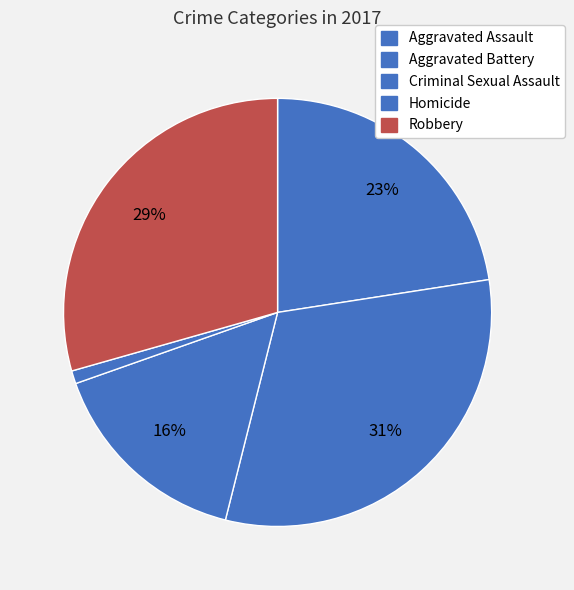

Is the sum of Aggravated Battery and Robbery greater than half?

Yes